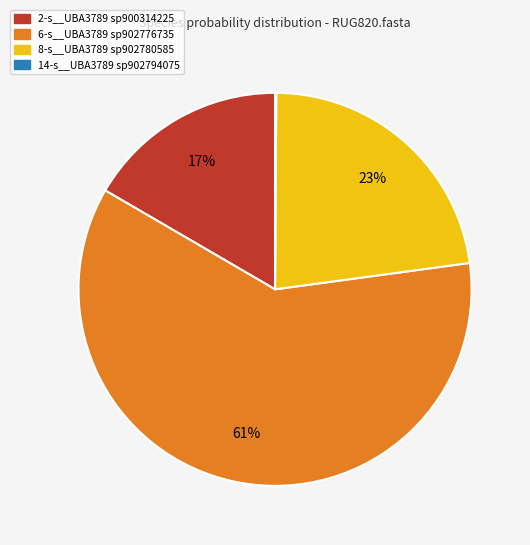

The 2-s__UBA3789 sp900314225 slice represents 27% of the pie. True or false?

False